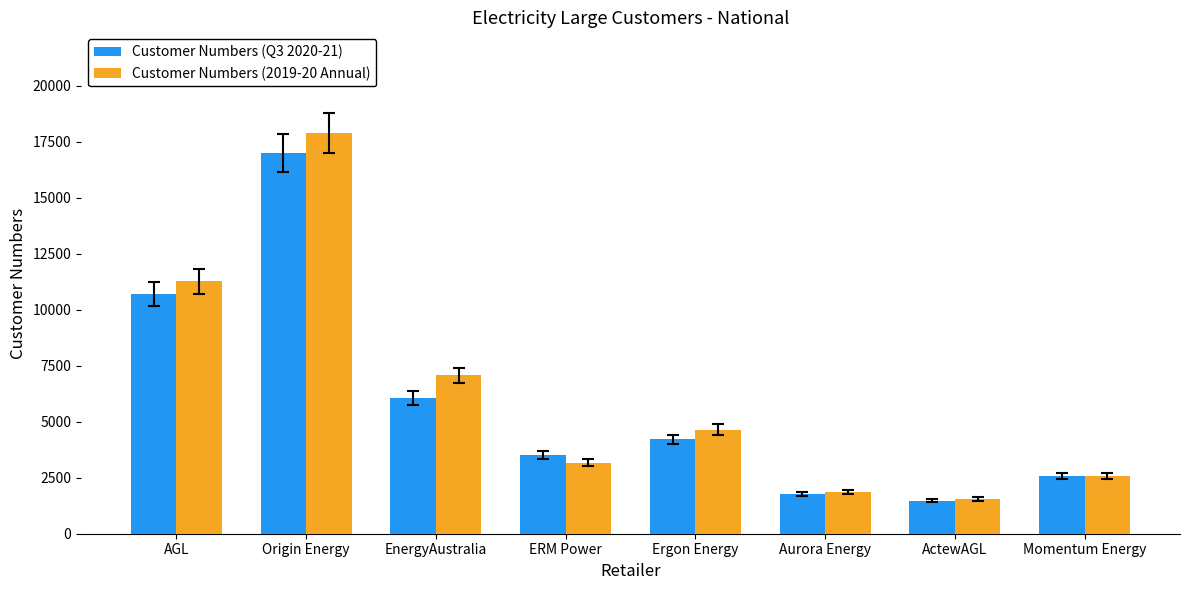

Count the number of data series in this chart.

2